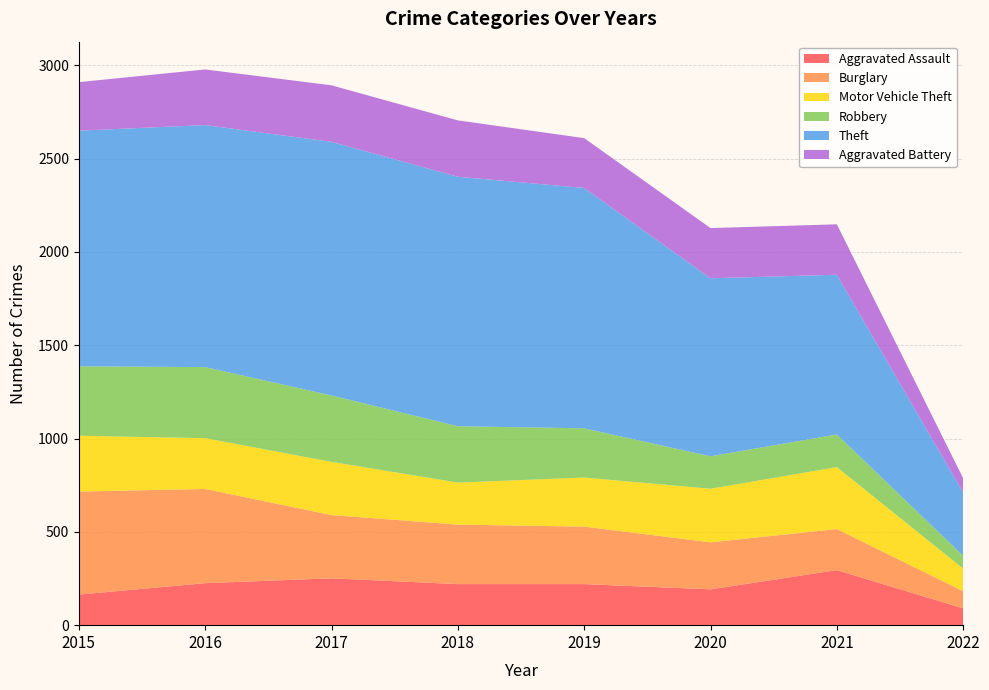

Reading right to left, what are all the values shown in this chart?

Aggravated Assault: 90	295	192	220	220	251	225	164
Burglary: 92	220	252	308	319	339	505	552
Motor Vehicle Theft: 121	332	287	263	225	285	272	299
Robbery: 69	175	174	264	302	356	381	372
Theft: 339	856	954	1288	1337	1359	1297	1263
Aggravated Battery: 76	270	269	267	302	303	298	260